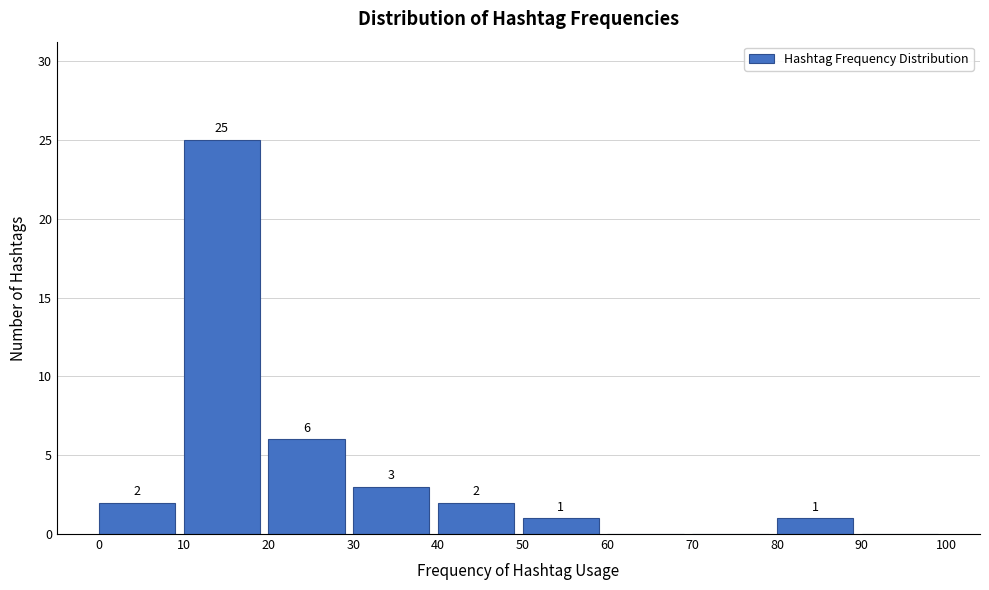

Which range on the x-axis has the tallest bar?

10 to 20